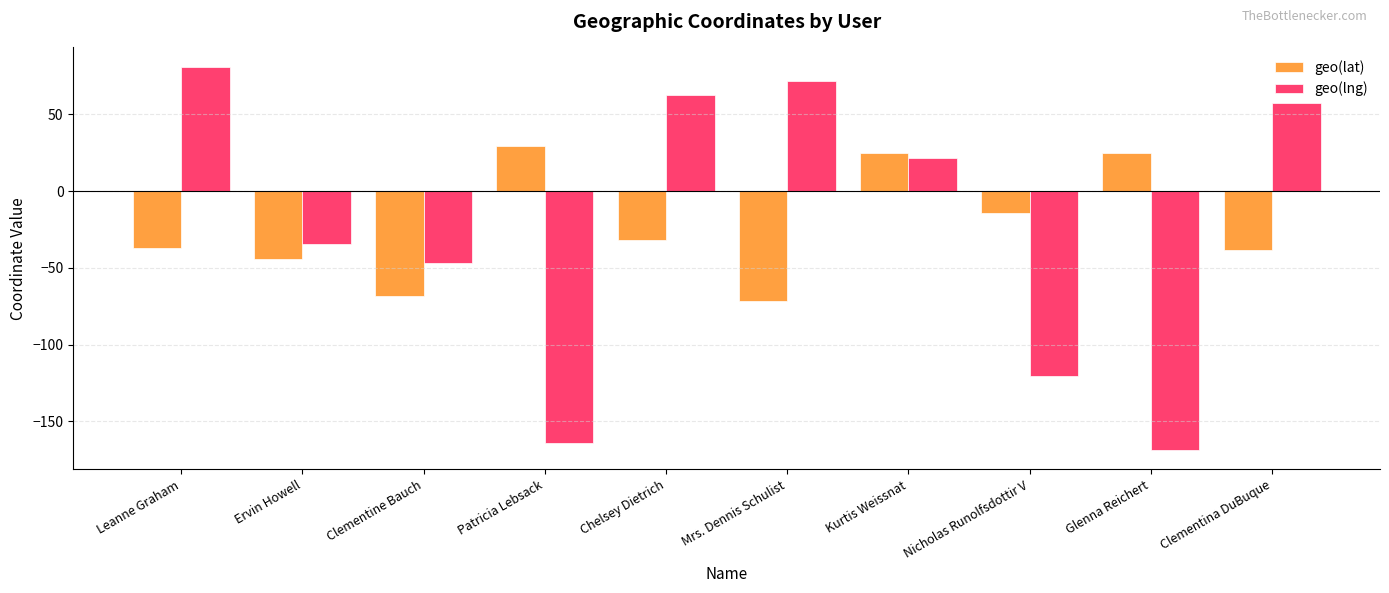

Which label corresponds to the smallest value in the chart?

Glenna Reichert